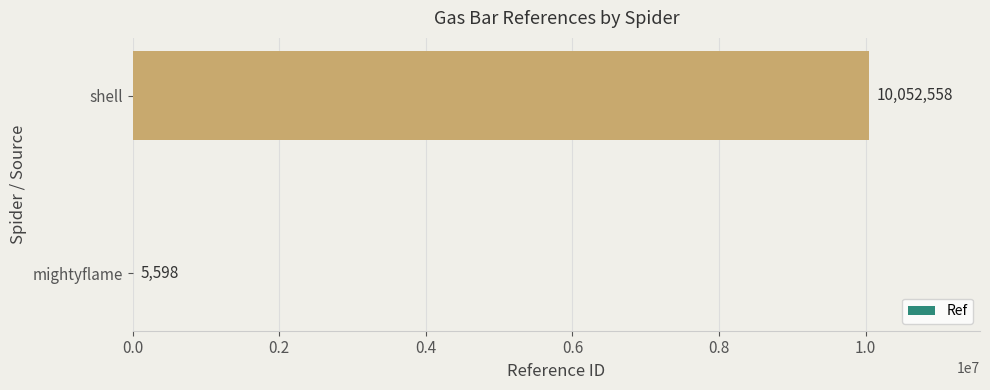

What is the change in value from mightyflame to shell?

+10046960